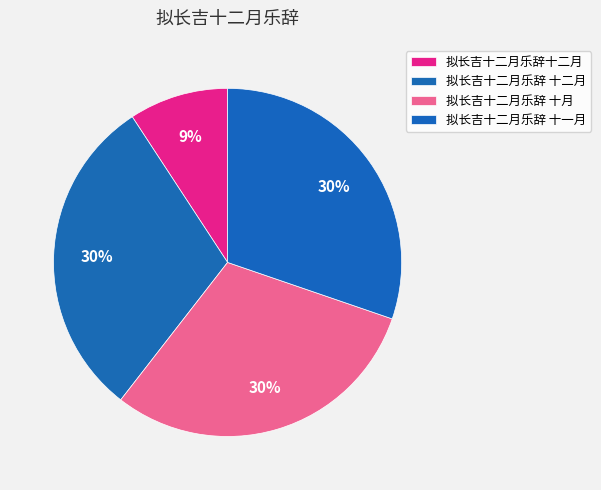

True or false: 拟长吉十二月乐辞 十月 accounts for 18% of the total.

False